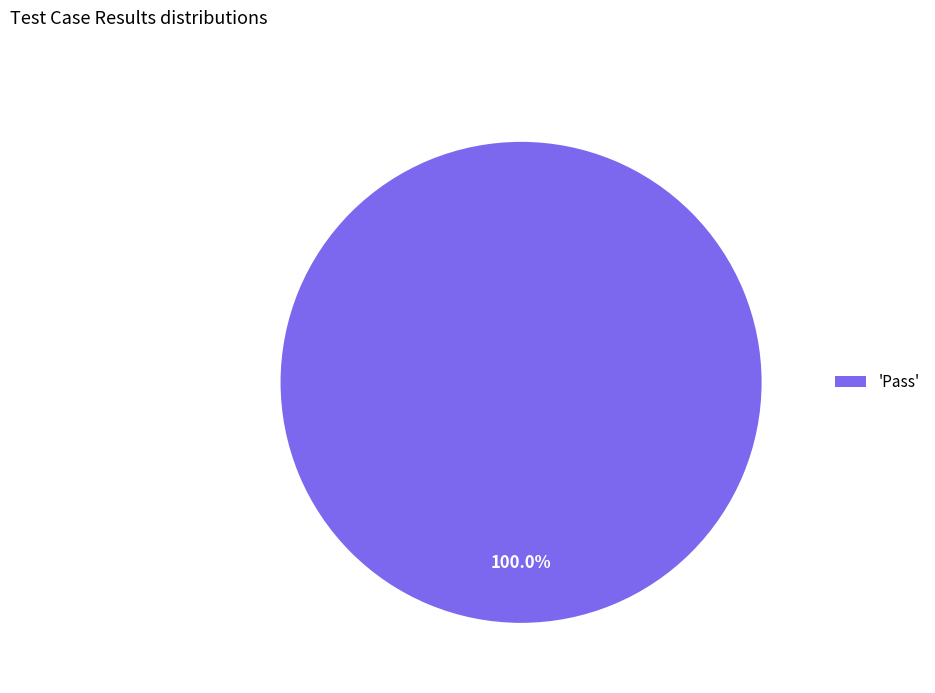

Rank the categories by value from highest to lowest.

'Pass'